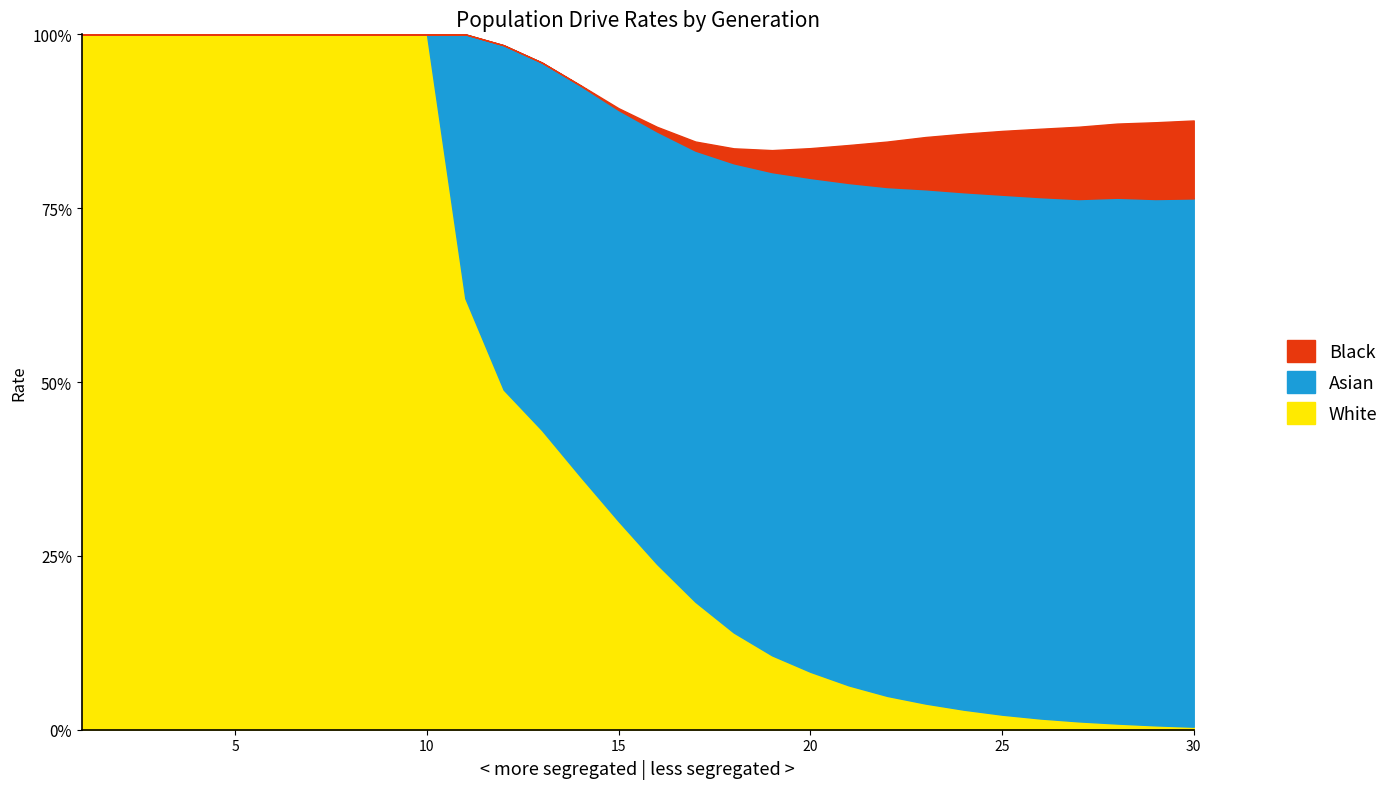

How many rate_dr values are between 0 and 1?

30